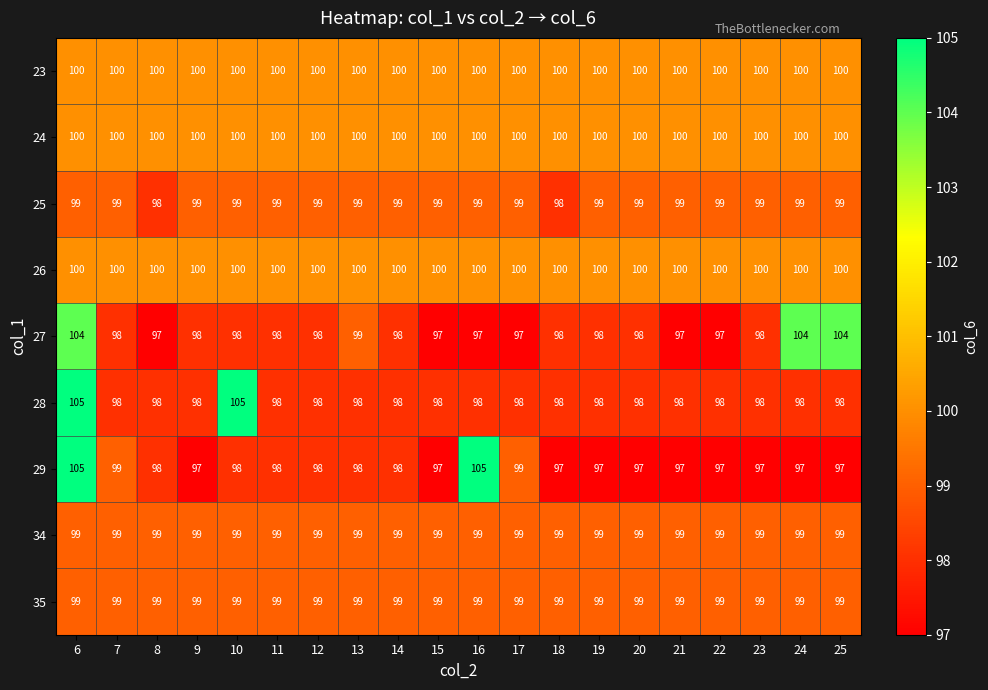

Read the 34 value at 7.

99